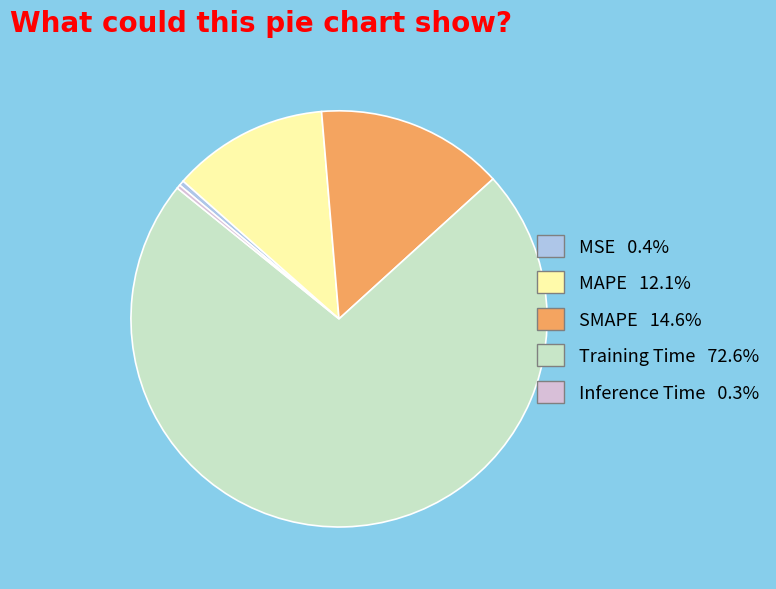

What is the majority slice?

Training Time